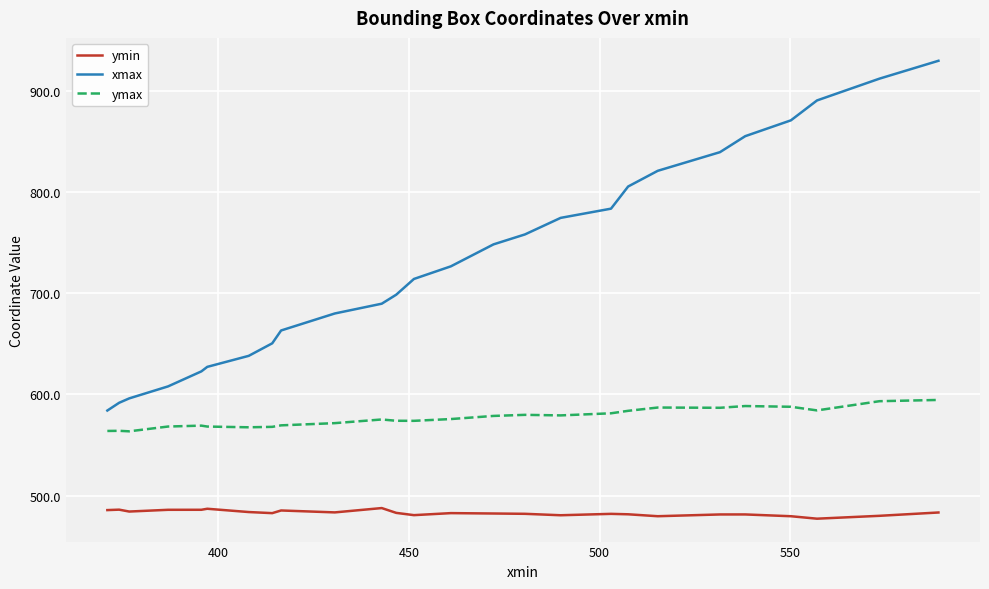

What is the difference between the maximum and minimum values in the xmax series?

345.5